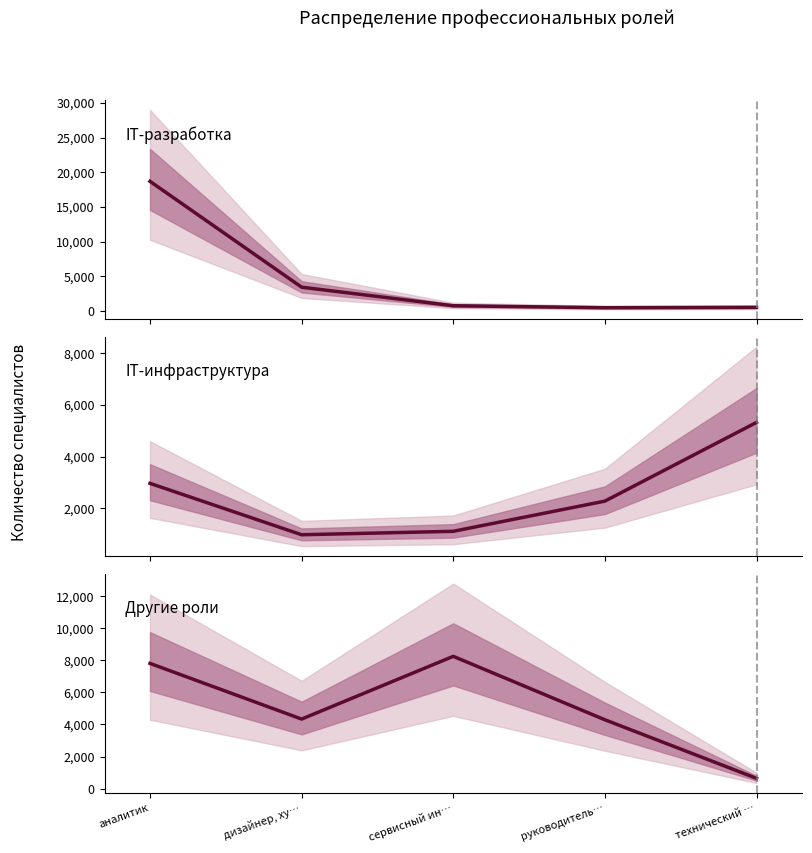

Count the number of categories in the chart.

5